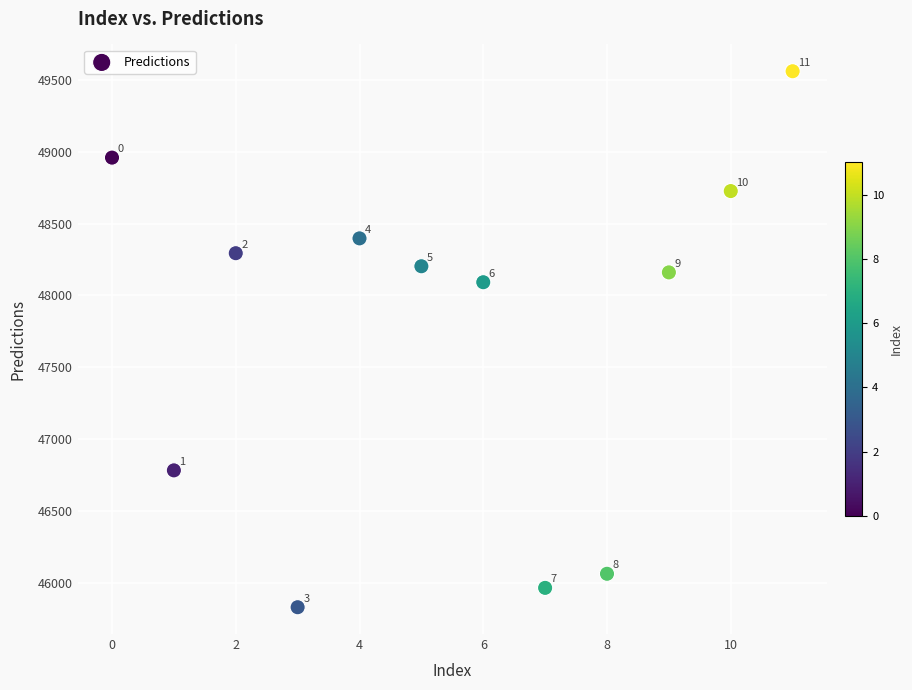

What is the range of Y values (max minus min)?

3731.9